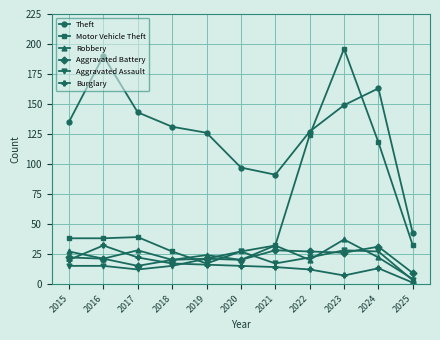

What is the smallest value displayed?

1